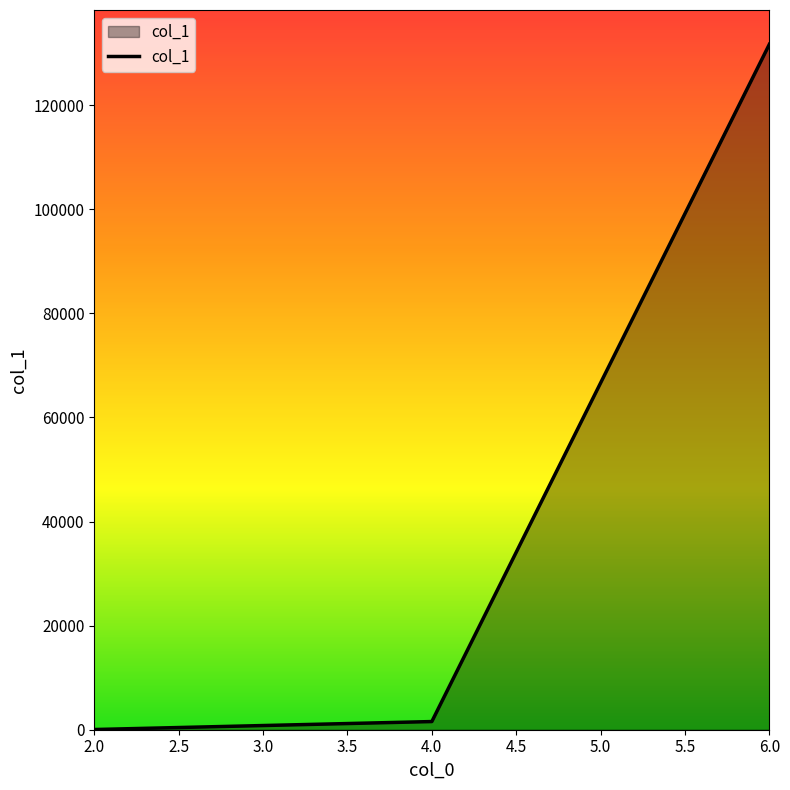

Rank the categories by value from lowest to highest.

2.0, 4.0, 6.0